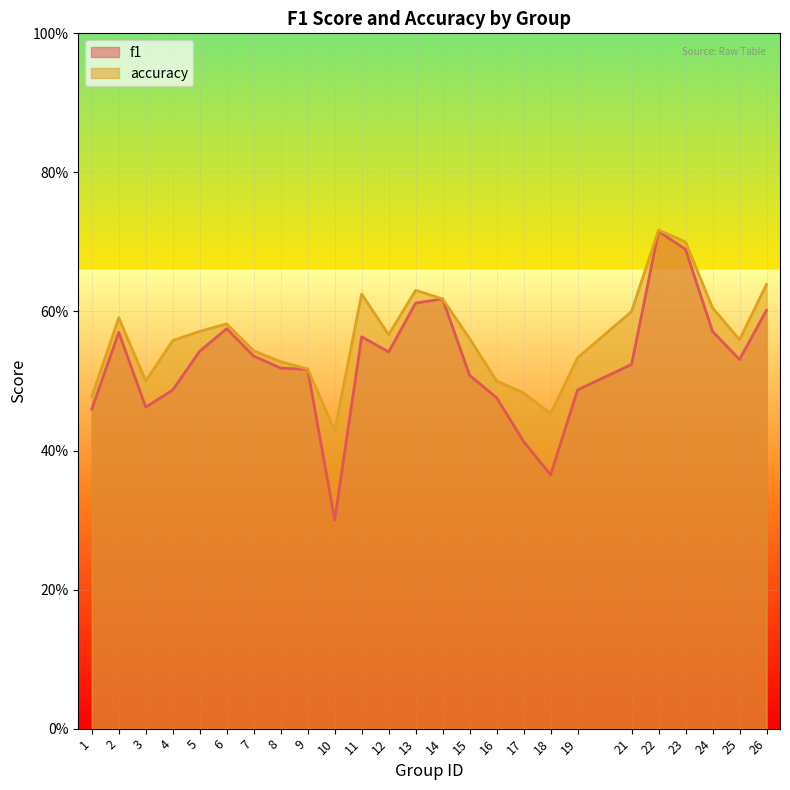

How many categories are shown in the chart?

25